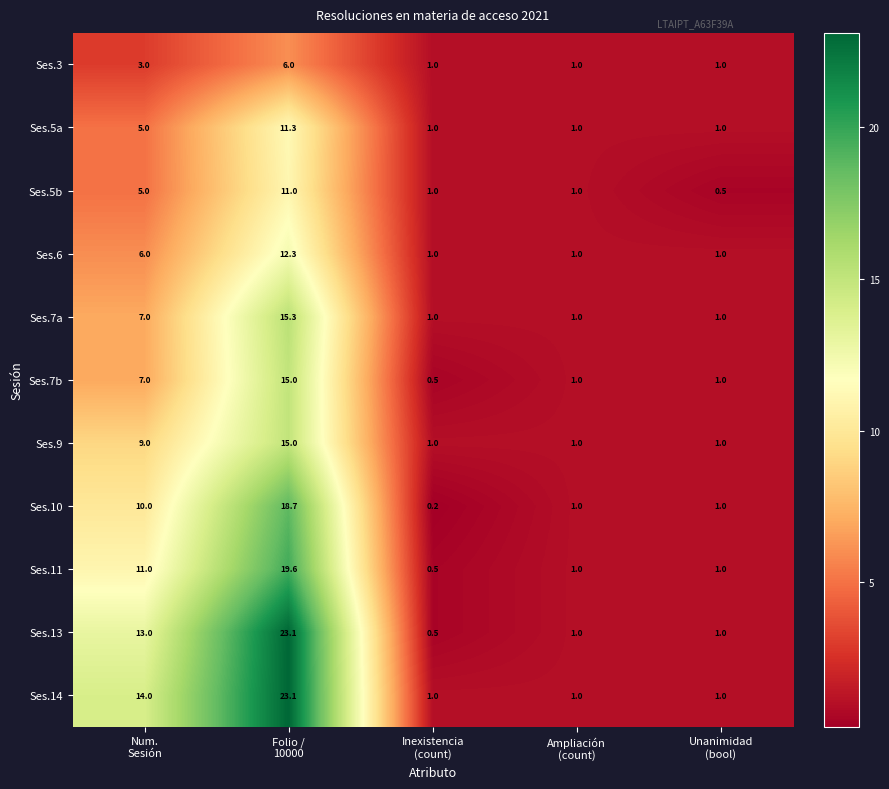

What is the difference between the maximum and second lowest values in the Ses.5b series?

10.0